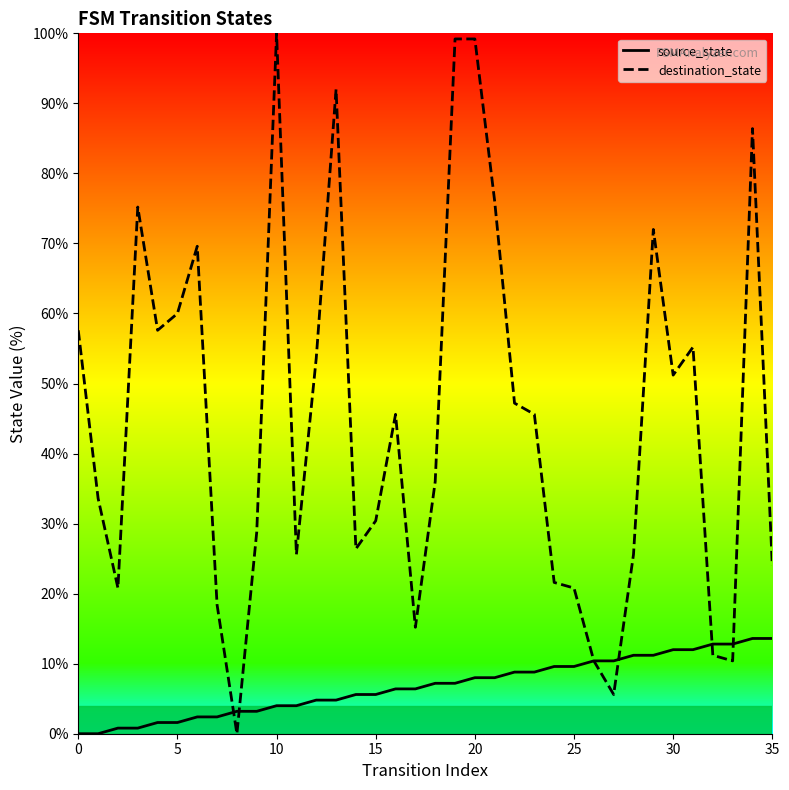

Reading left to right, list all the values displayed in this chart.

source_state: 0.0	0.0	0.8	0.8	1.6	1.6	2.4	2.4	3.2	3.2	4.0	4.0	4.8	4.8	5.6	5.6	6.4	6.4	7.2	7.2	8.0	8.0	8.8	8.8	9.6	9.6	10.4	10.4	11.2	11.2	12.0	12.0	12.8	12.8	13.6	13.6
destination_state: 57.6	33.6	20.8	75.2	57.6	60.0	69.6	18.4	0.0	28.8	100.0	25.6	53.6	92.0	26.4	30.4	45.6	15.2	36.0	99.2	99.2	76.0	47.2	45.6	21.6	20.8	10.4	5.6	25.6	72.0	51.2	55.2	11.2	10.4	86.4	24.0